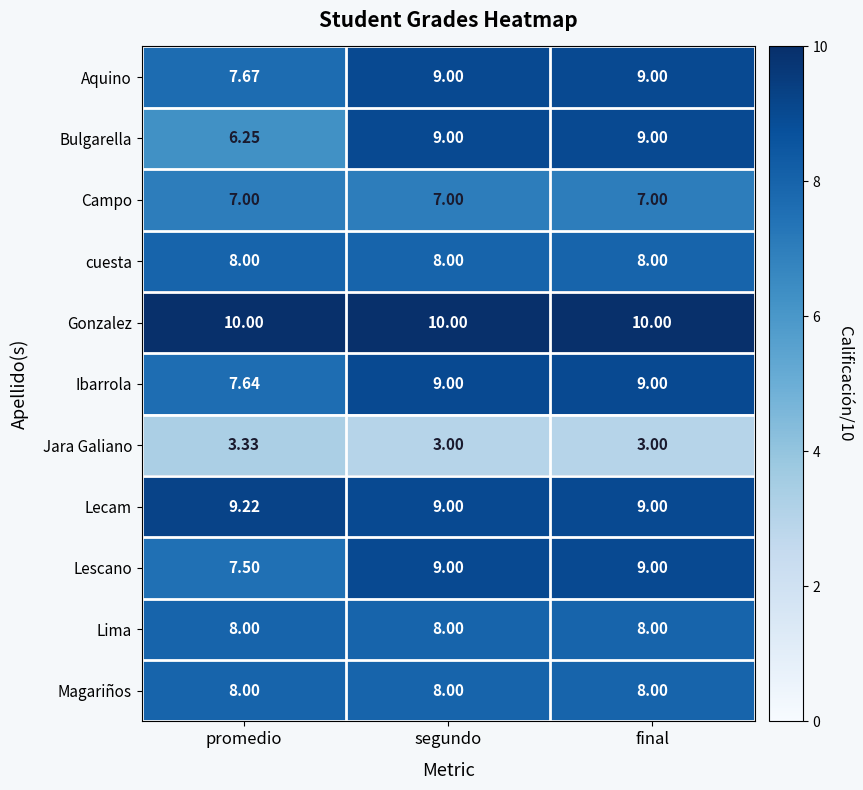

Count the number of categories in the chart.

3